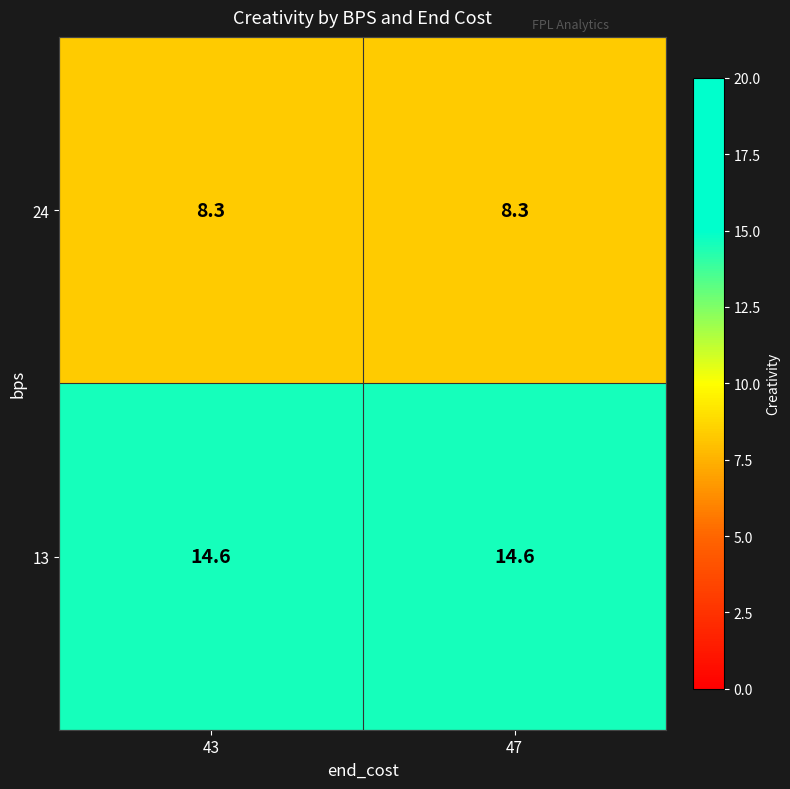

What is the minimum value shown in the chart?

8.3